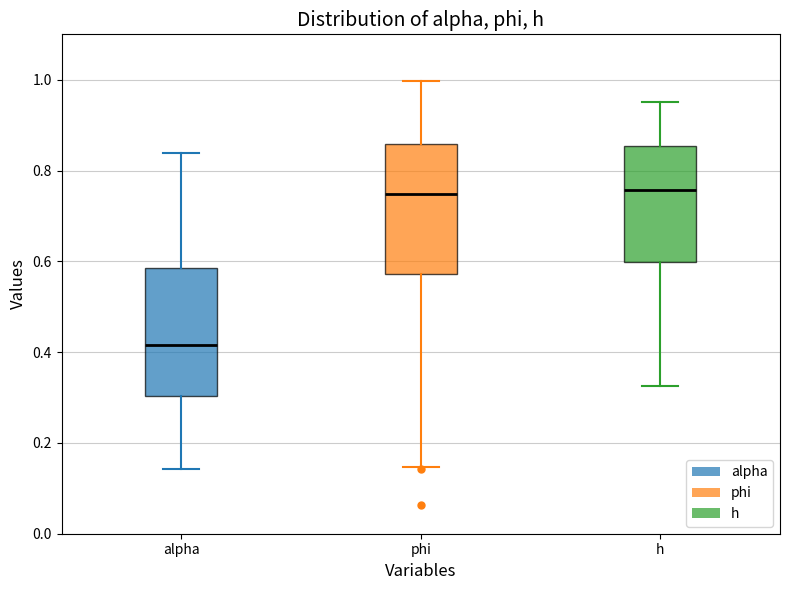

Reading left to right, transcribe this box plot: for each box, give where its median line is, the range the box spans, and where its two whiskers end, as read against the y-axis. The values are not printed on the chart, so give them approximately, as read against the axis.

alpha: median 0.42, box 0.30 to 0.58, whiskers 0.14 to 0.84
phi: median 0.74, box 0.58 to 0.86, whiskers 0.14 to 1.00
h: median 0.76, box 0.60 to 0.86, whiskers 0.32 to 0.96